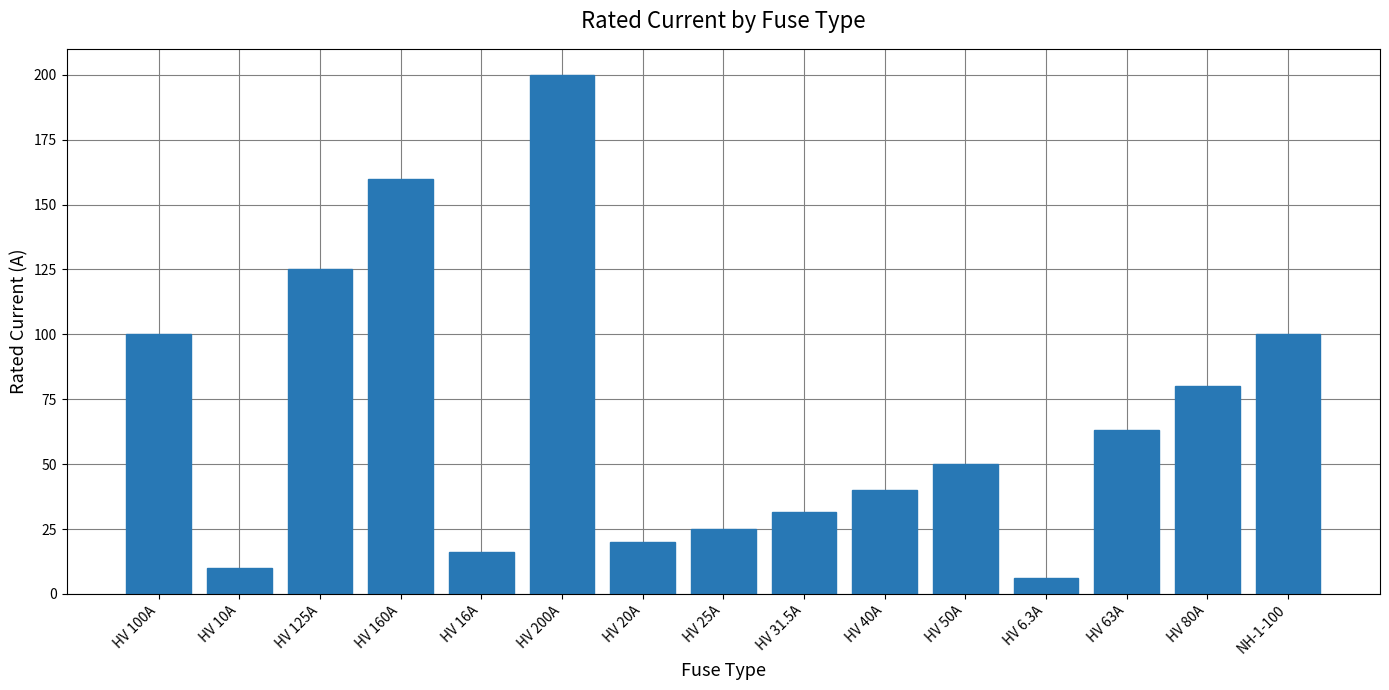

Which label corresponds to the smallest value in the chart?

HV 6.3A